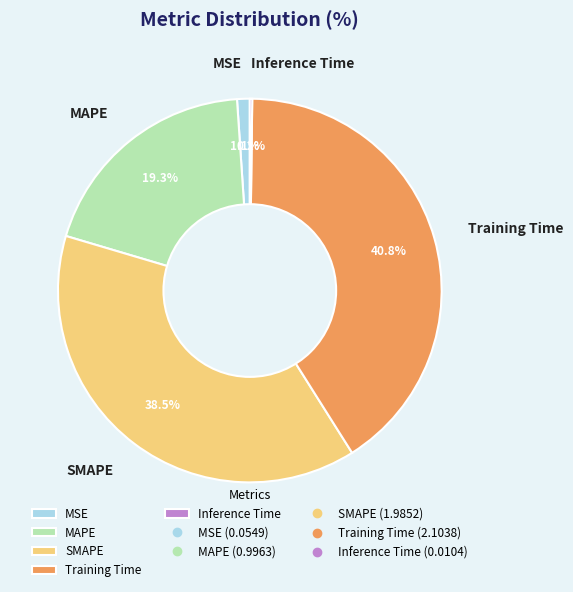

To the nearest percent, what portion does Training Time represent?

41%